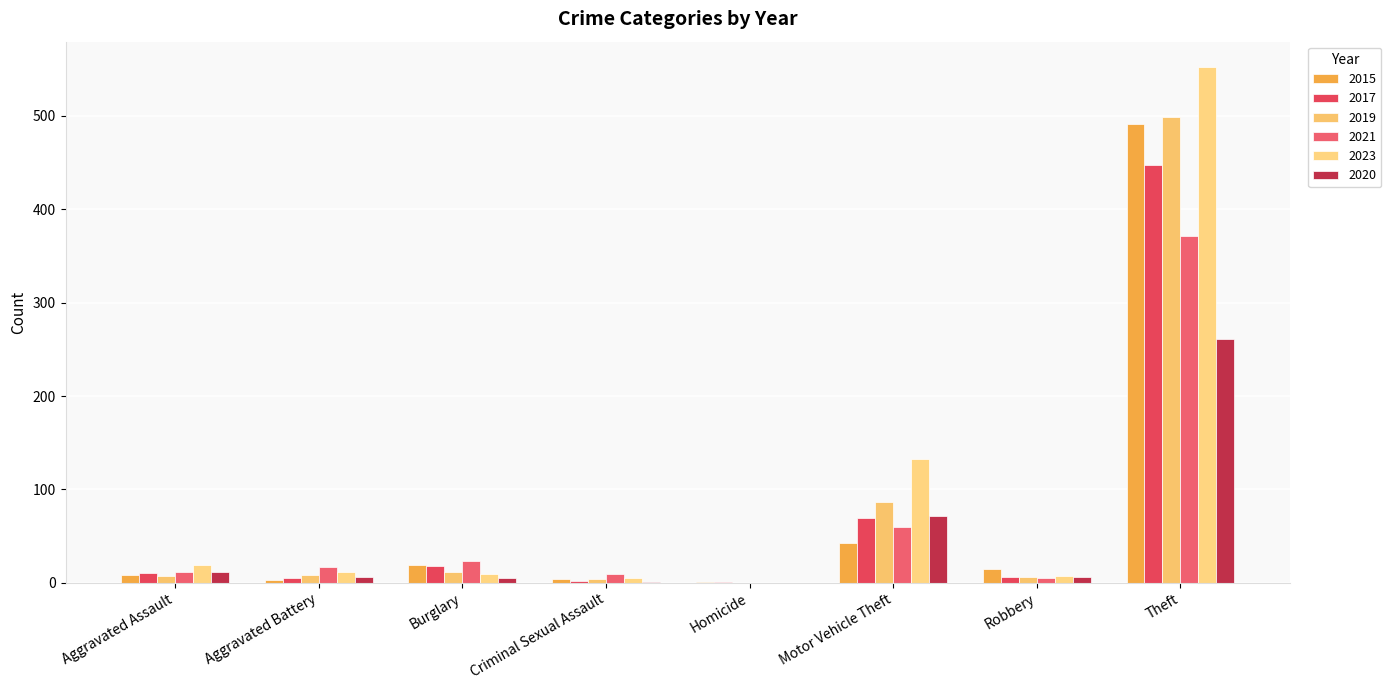

What are all the series names shown in the legend?

2015, 2017, 2019, 2021, 2023, 2020